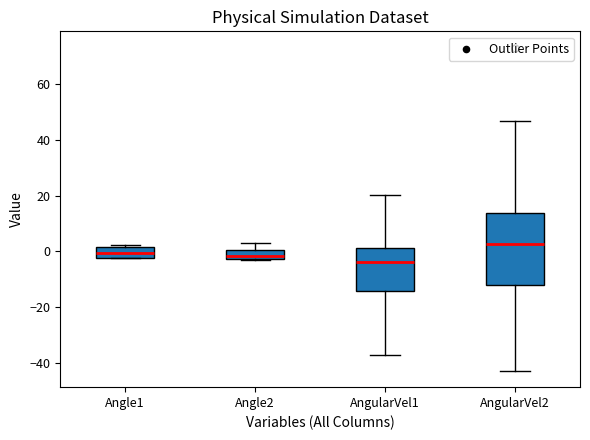

Where does the upper whisker of the box for Angle2 end on the y-axis? The values are not printed on the chart, so give them approximately, as read against the axis.

4